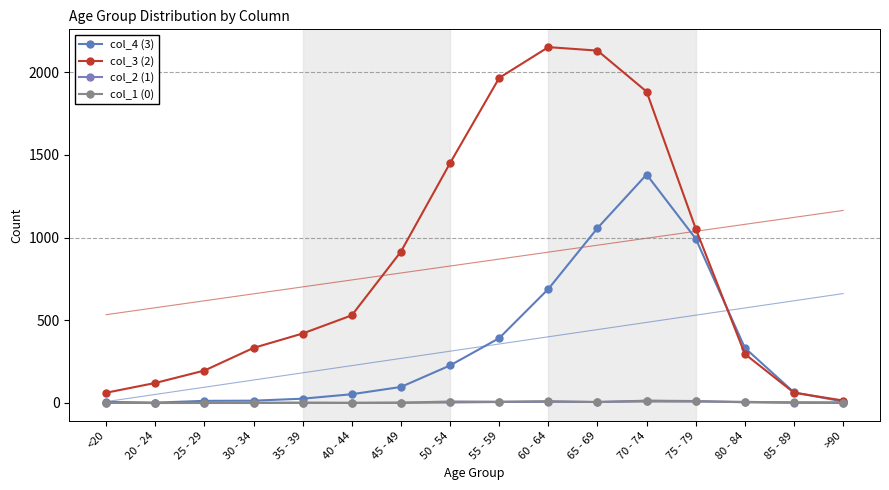

The col_1 (0) series shows 1 at 35 - 39. True or false?

False